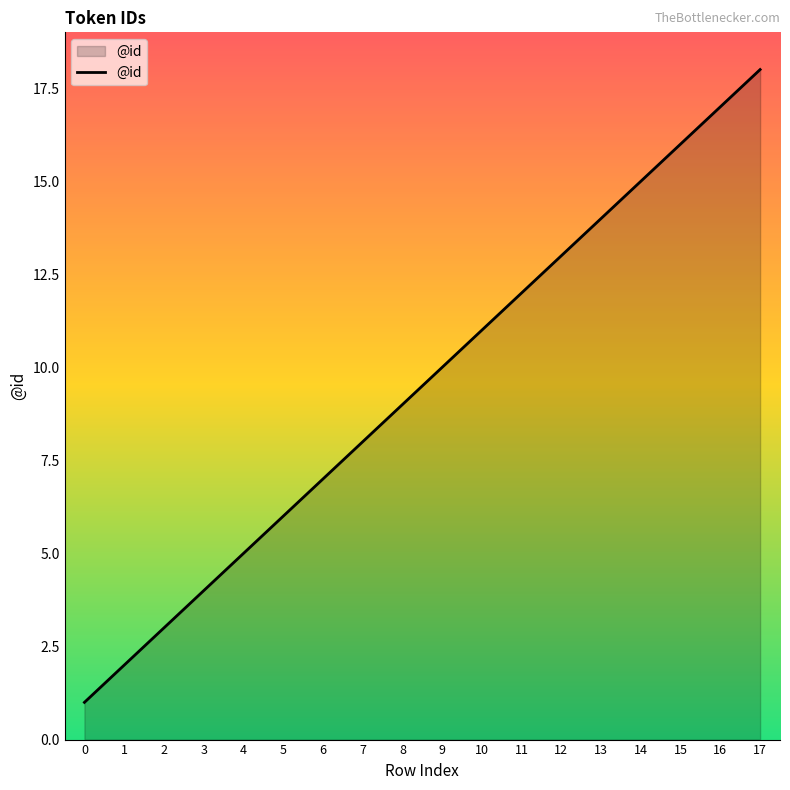

What is the sum of all values?

171